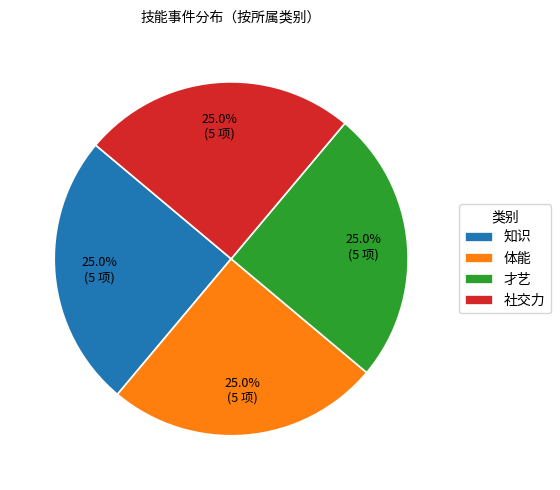

To the nearest percent, what is the combined percentage of 社交力 and 体能?

50%